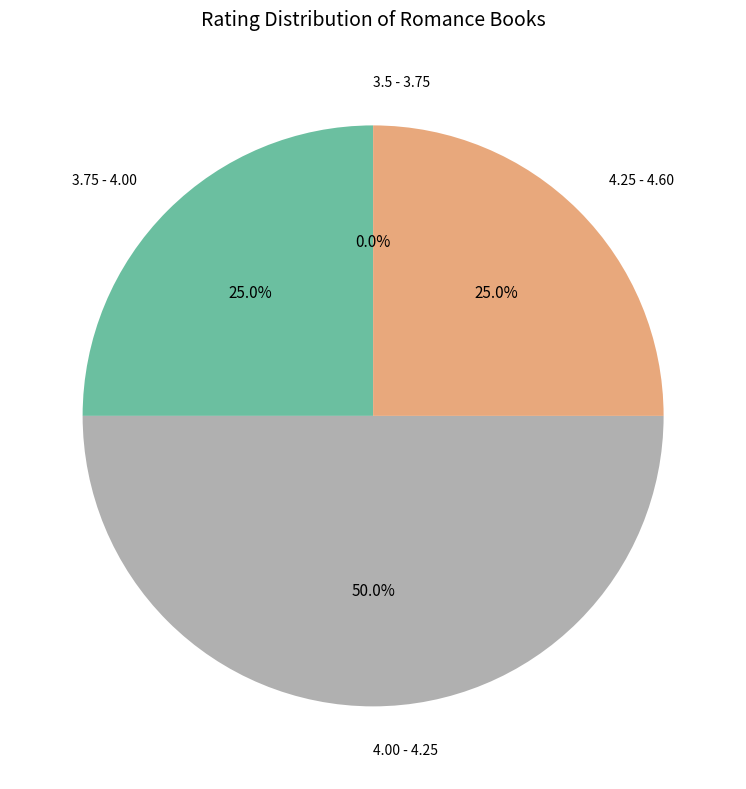

Is the sum of Effortless and From Dead to Worse greater than half?

No